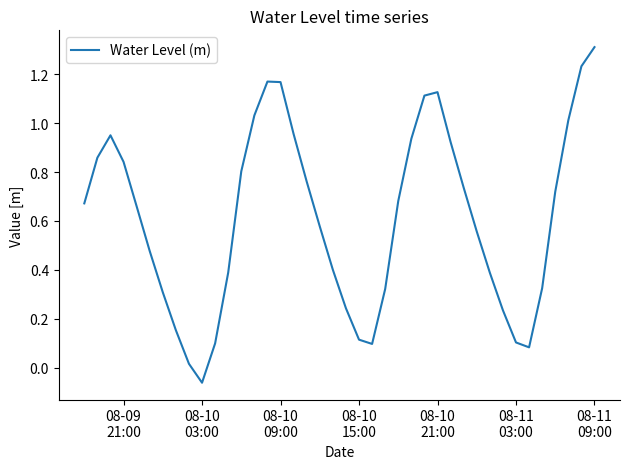

True or false: the data has more than 1 interior local peaks.

True